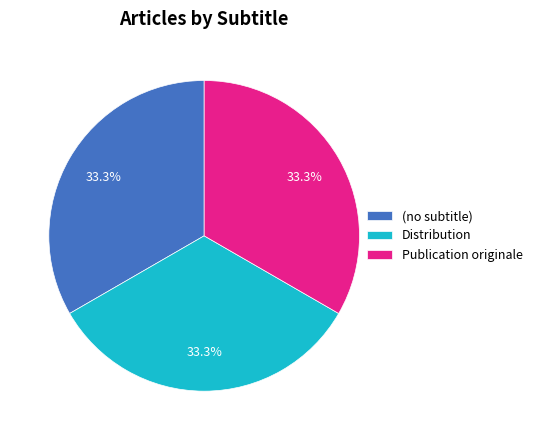

Count the number of slices in the pie.

3